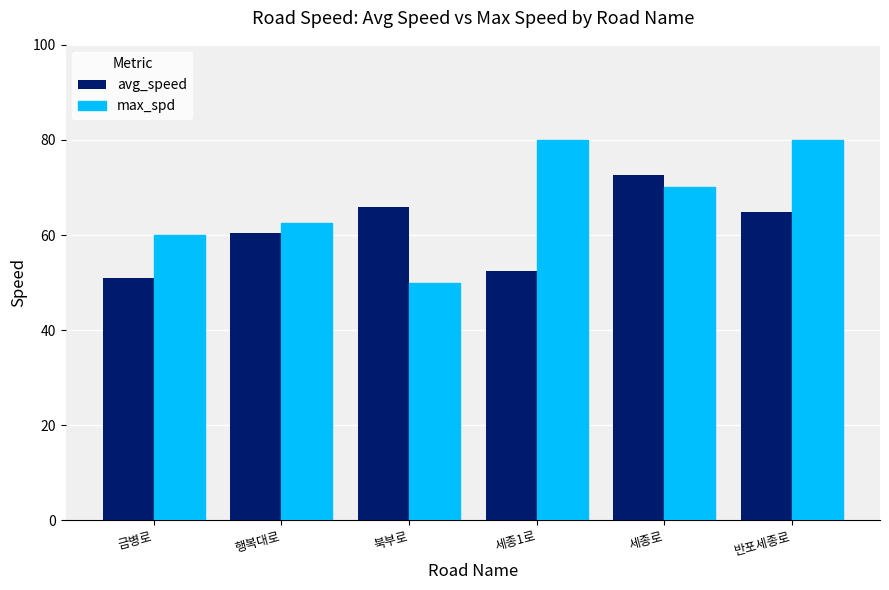

Reading right to left, extract all data points from this chart.

avg_speed: 64.9	72.6	52.5	65.9	60.4	50.9
max_spd: 80.0	70.0	80.0	50.0	62.5	60.0